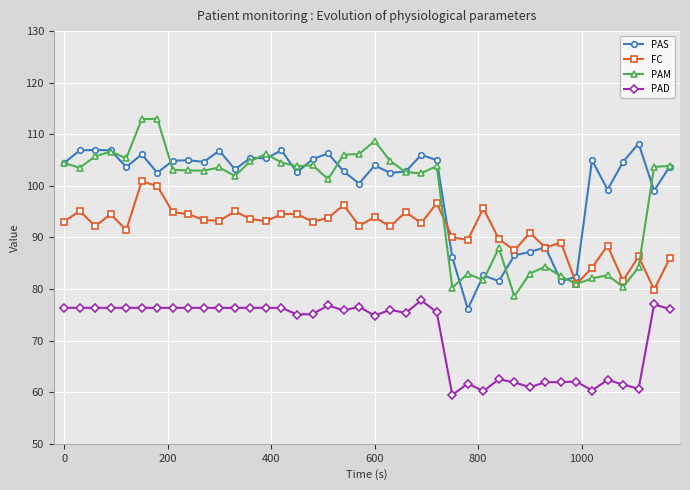

What is the average value of the PAD series?

71.4